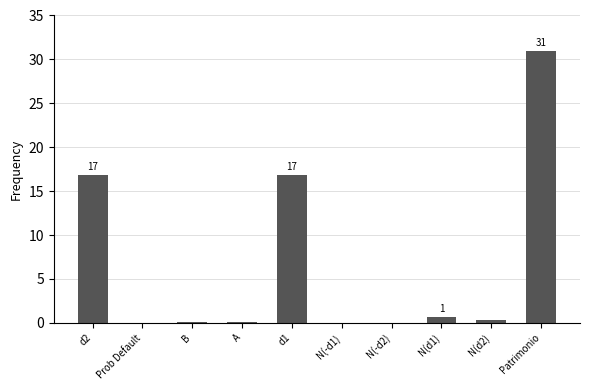

What is the approximate value at Patrimonio?

31.0